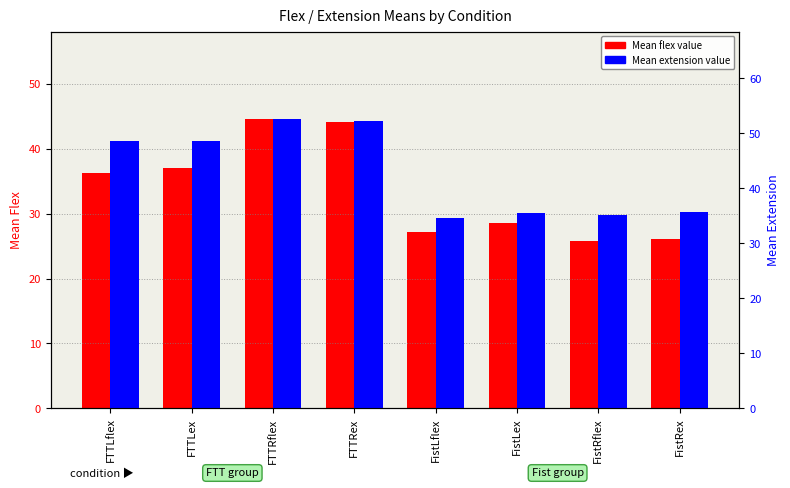

Is the value of Mean_flex at FistRflex greater than the value of Mean_ex at FistLex?

No